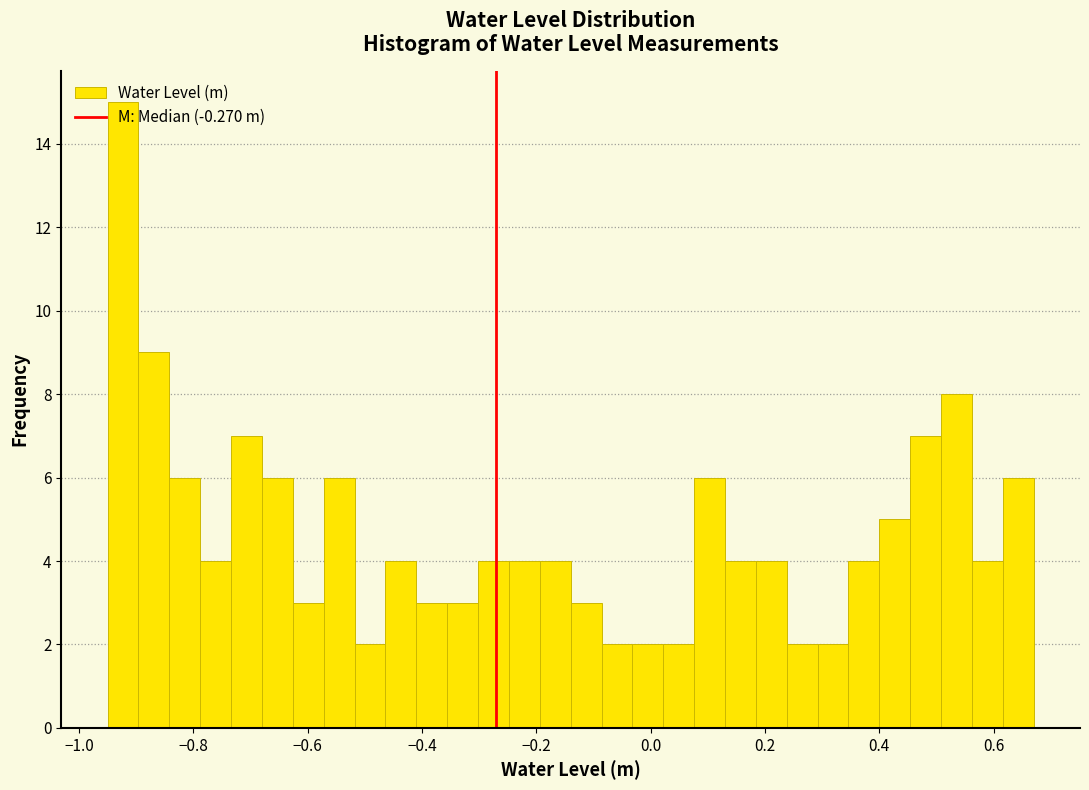

Read against the x-axis, roughly where is the centre of the tallest bar?

-0.92